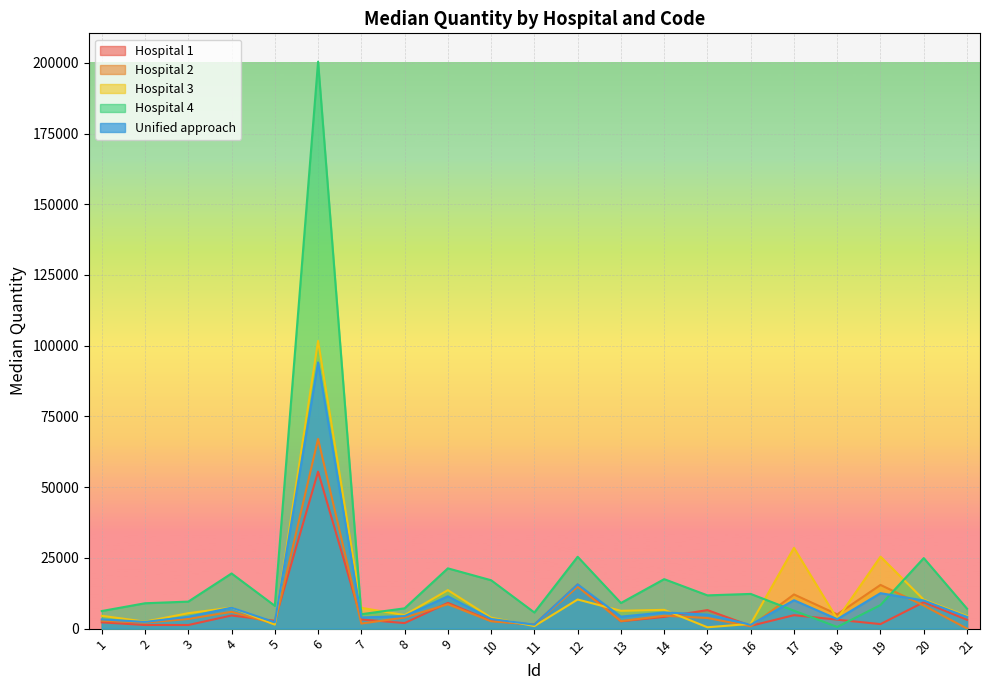

Is the value of Hospital 4 at 20 greater than the value of Hospital 3 at 8?

Yes